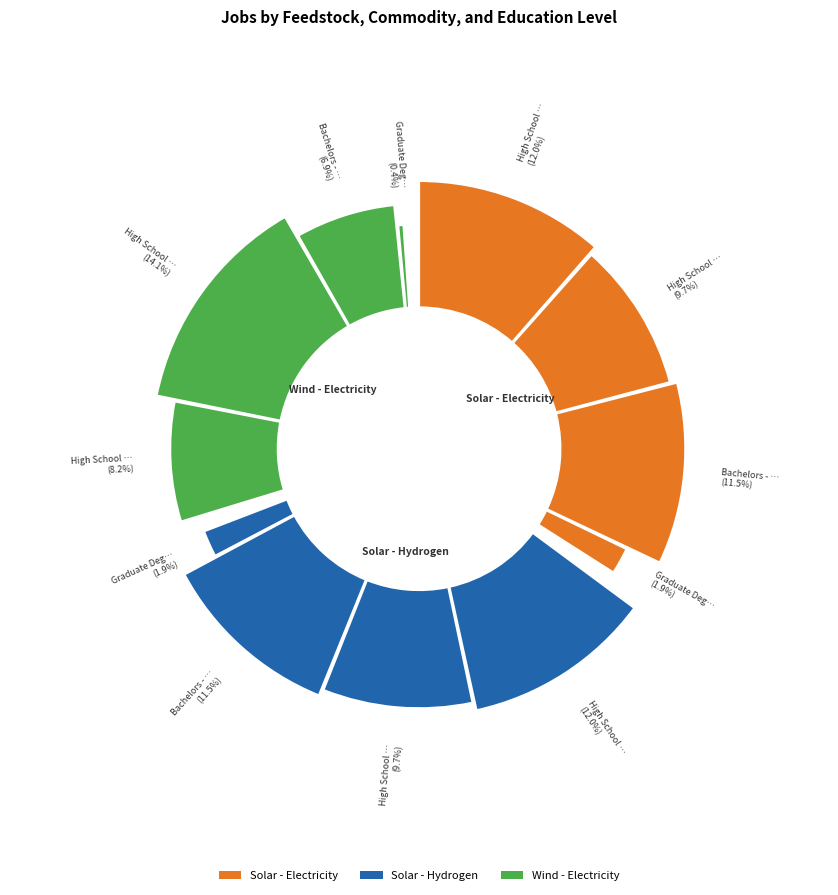

What portion of the pie excludes High School - No Training?

66.0%